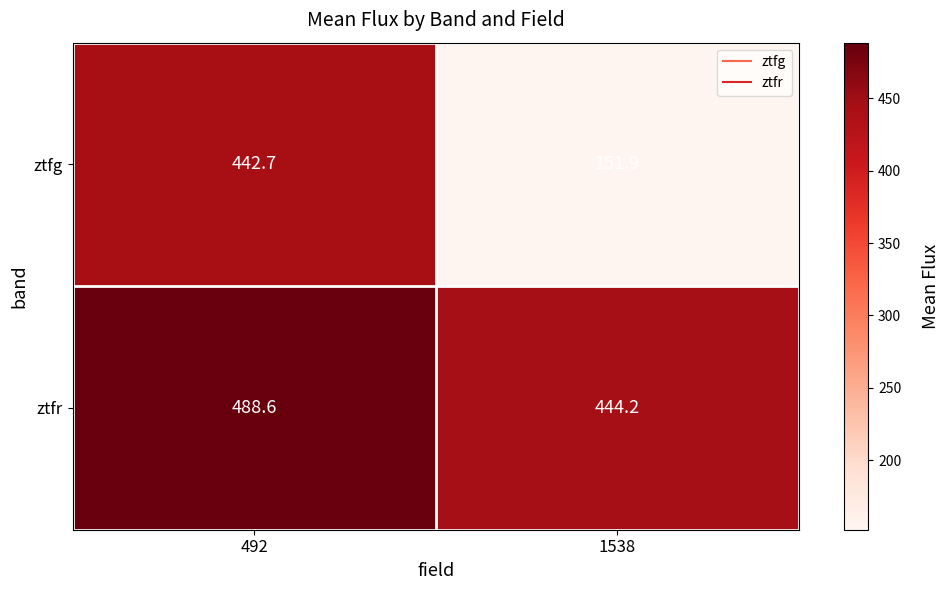

List the series in order of their peak value, lowest first.

ztfg, ztfr